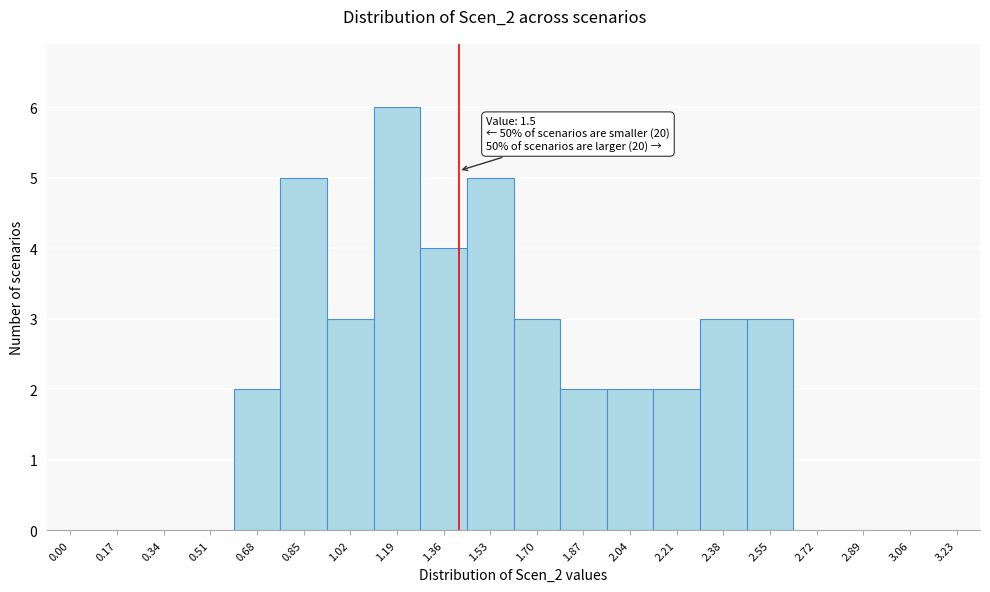

Reading left to right, transcribe all the data shown in this chart.

0.00=0	0.17=0	0.34=0	0.51=0	0.68=2	0.85=5	1.02=3	1.19=6	1.36=4	1.53=5	1.70=3	1.87=2	2.04=2	2.21=2	2.38=3	2.55=3	2.72=0	2.89=0	3.06=0	3.23=0